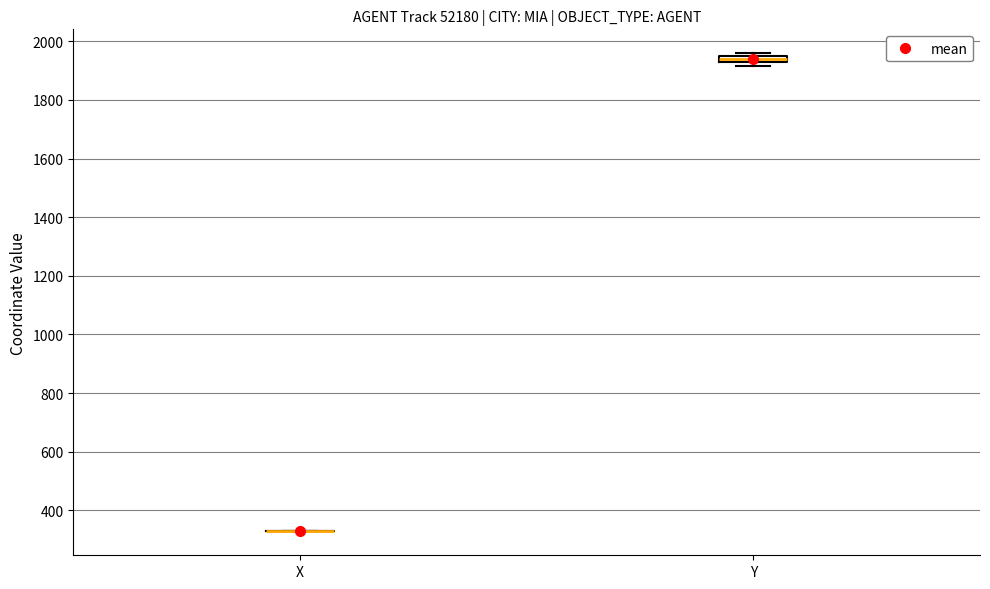

Comparing the boxes themselves (not the whiskers), which one is the tallest?

Y